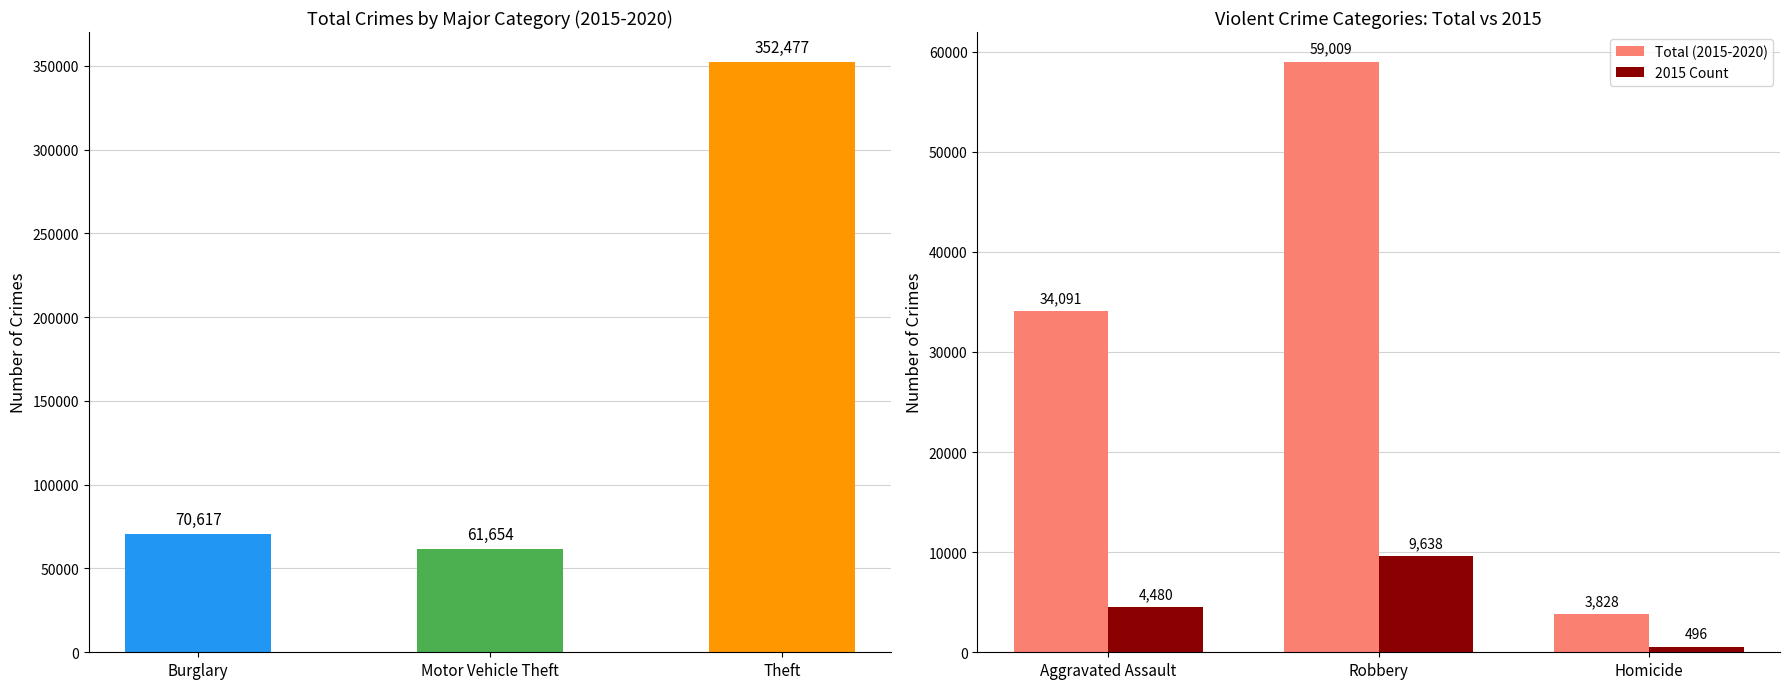

Rank the categories by 2015 Count value from highest to lowest.

Robbery, Aggravated Assault, Homicide